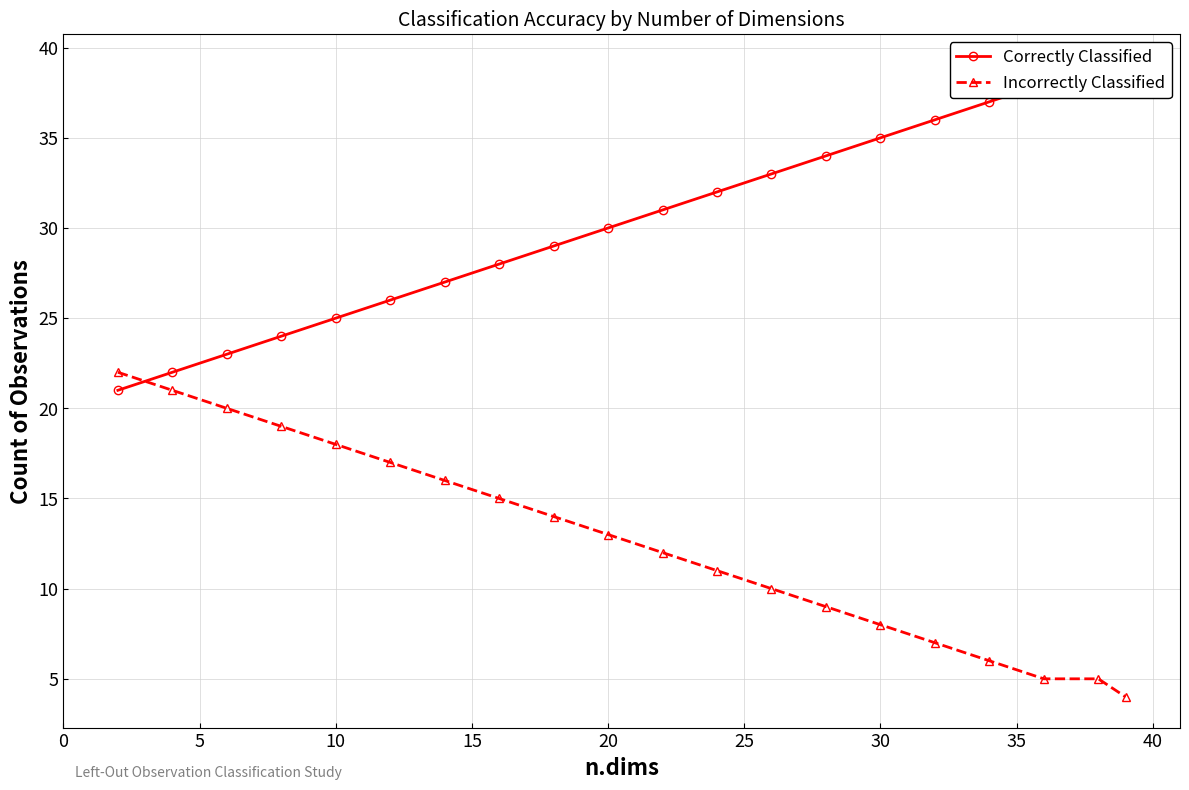

Is this an area chart (filled region under the line)?

No